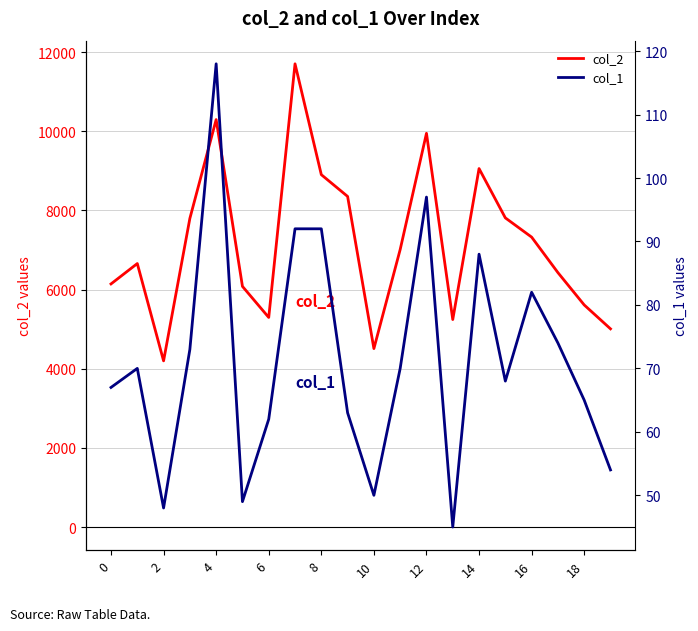

True or false: col_1 has more than 0 points higher than both neighbors.

True